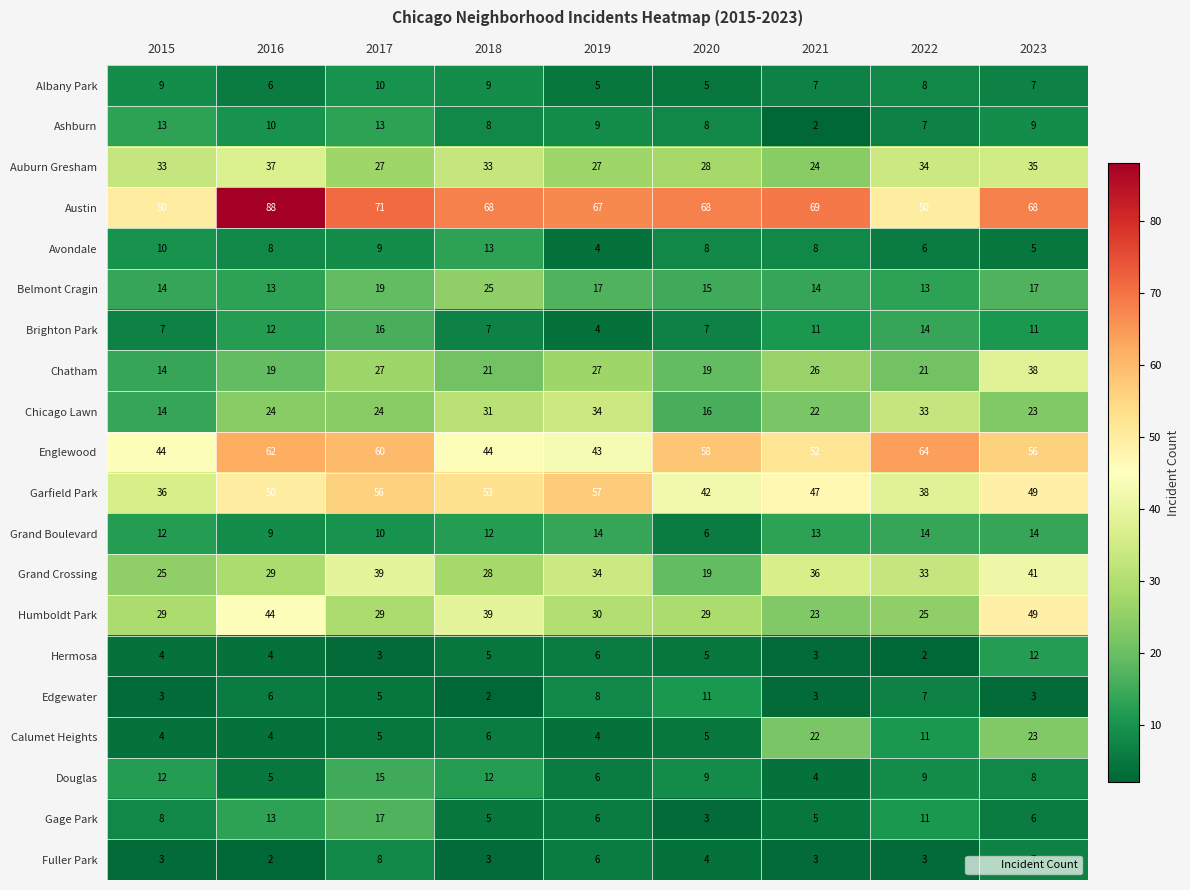

Is it true that Grand Crossing equals 25 at 2015?

True